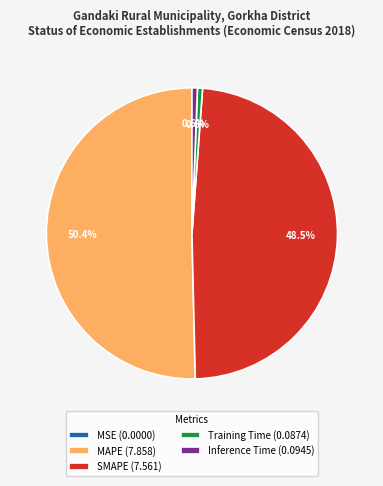

Which slice is the largest?

MAPE